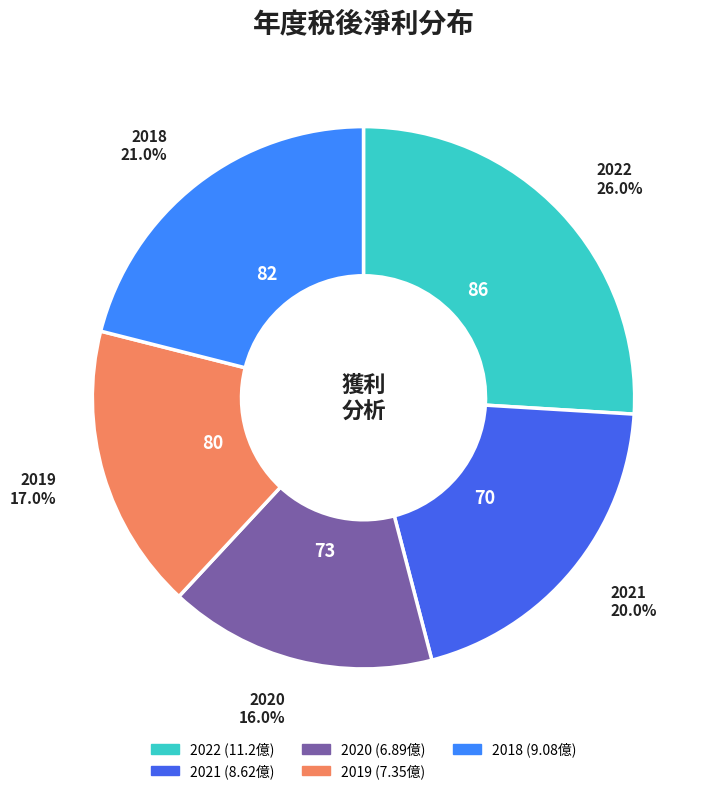

Which category has the biggest portion of the pie?

2022